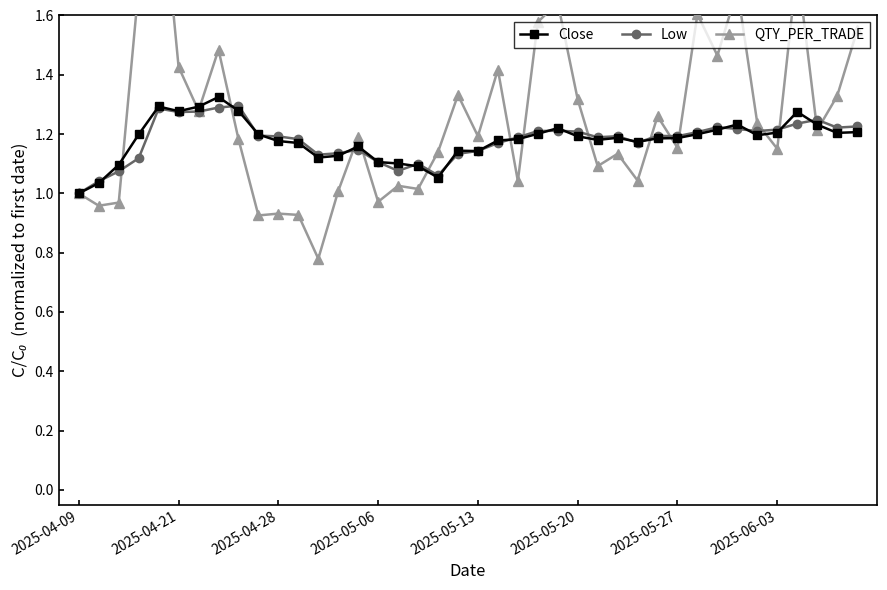

How many times do Low and Close cross each other?

18